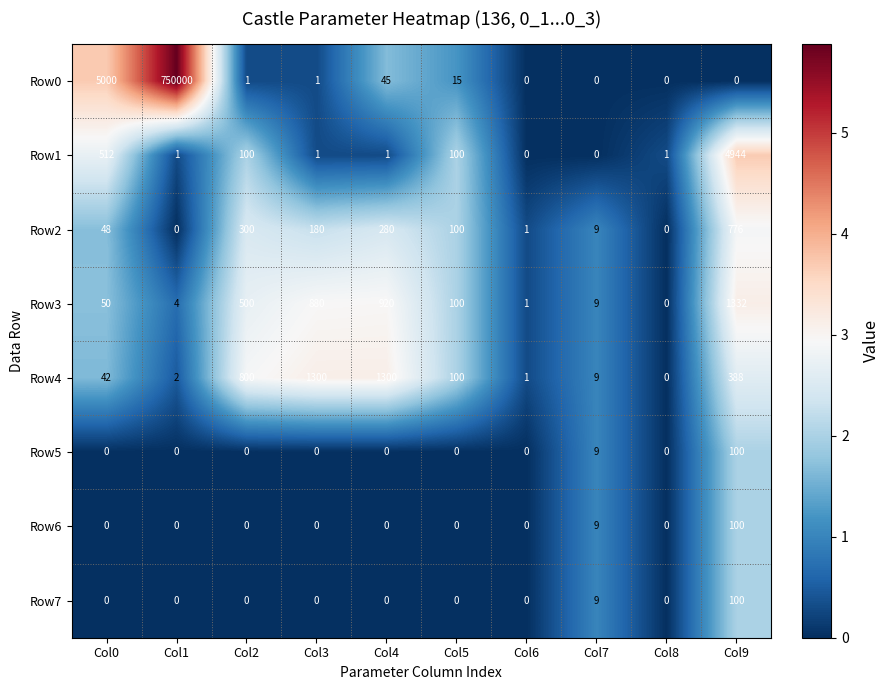

Which series has the widest spread of values?

Row0